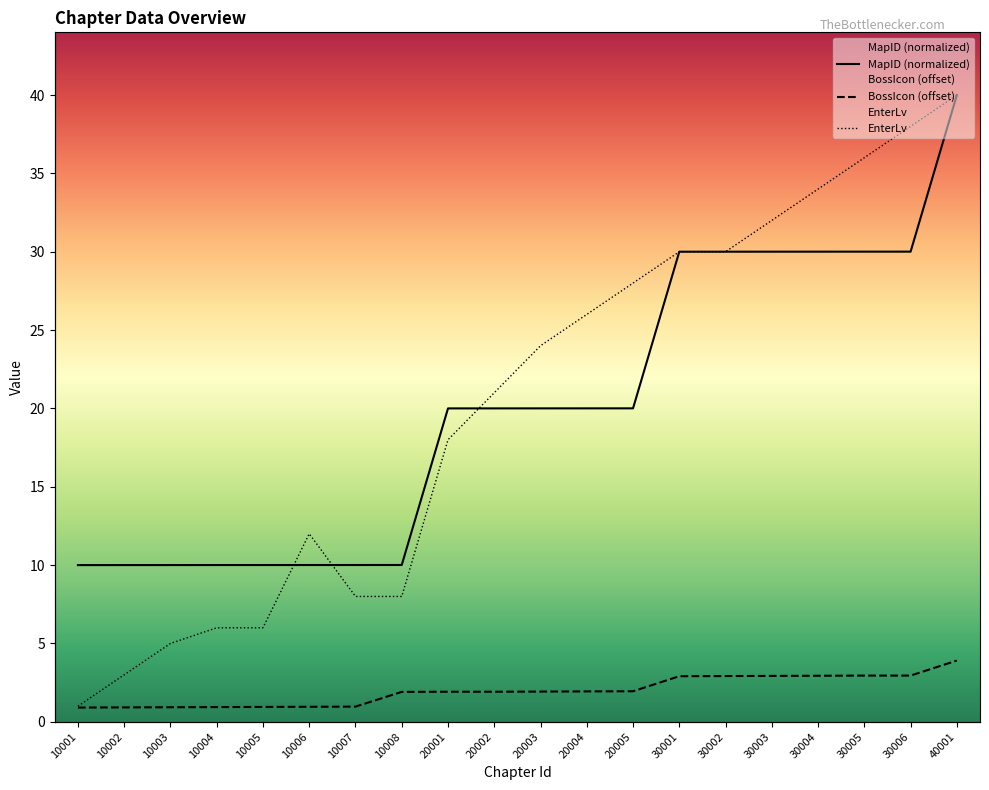

True or false: BossIcon (offset) and EnterLv intersect in this chart.

False